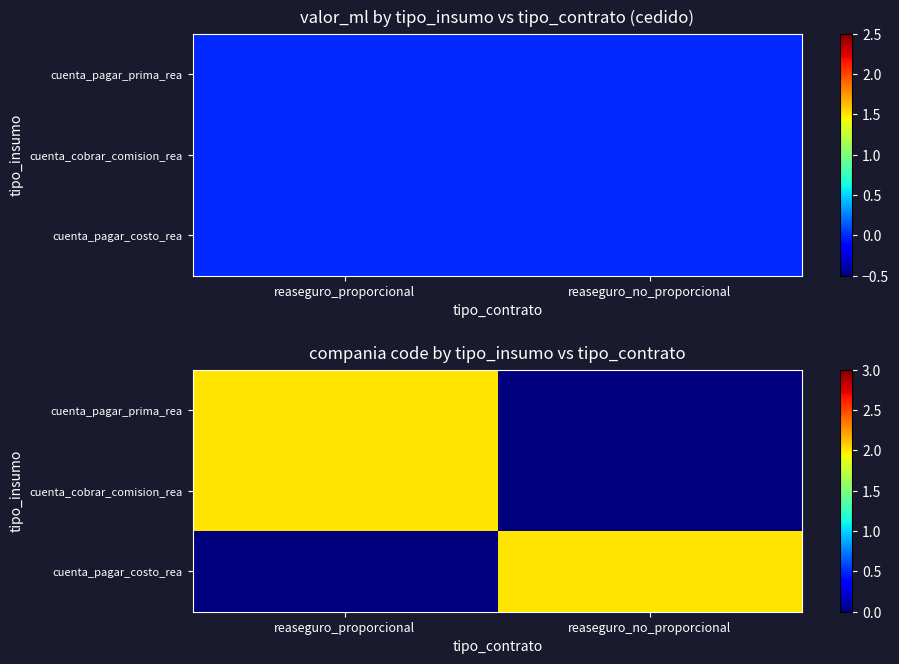

Is it true that cuenta_pagar_prima_rea equals -1 at reaseguro_no_proporcional?

False